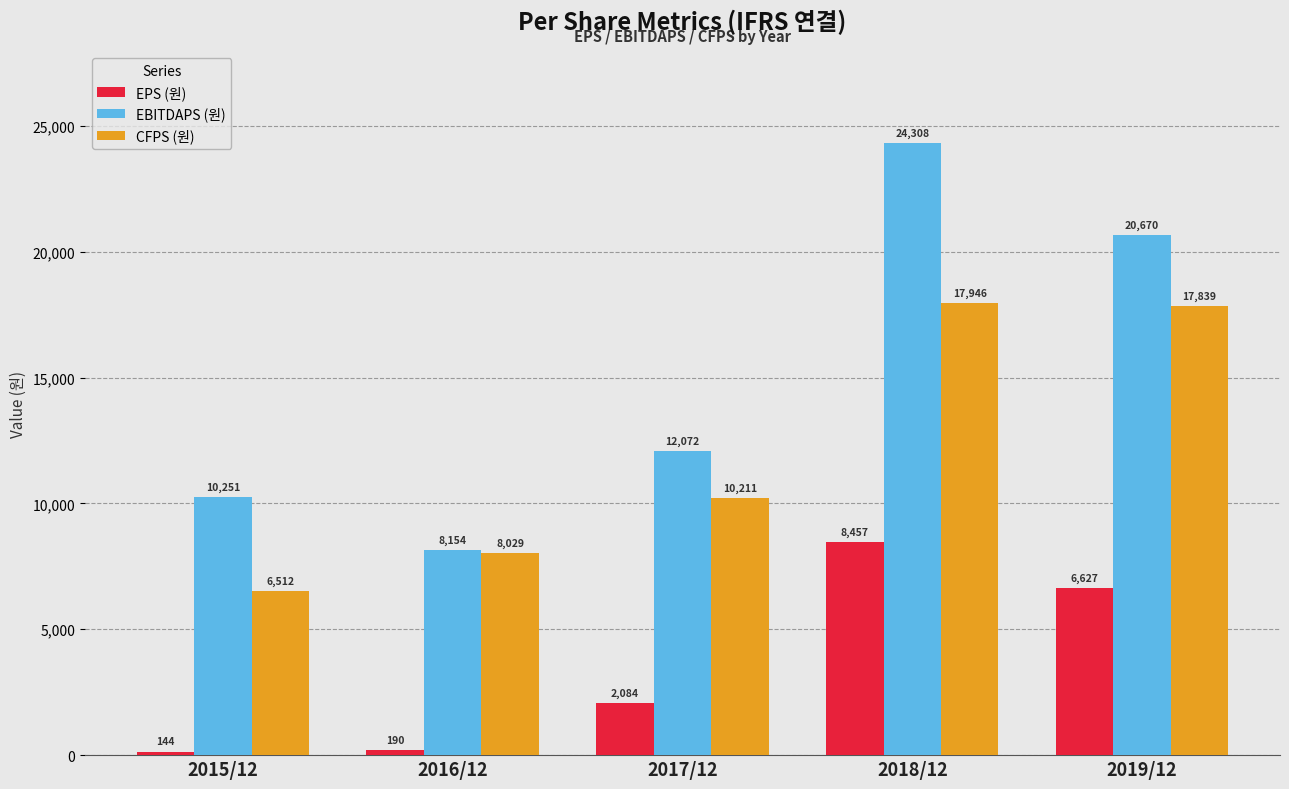

What is the total value across all series at 2016/12?

16373